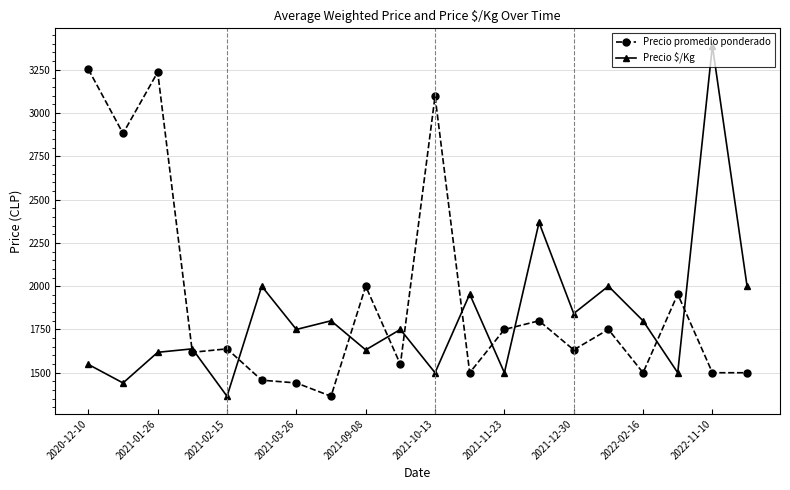

Which series has the largest total across all categories?

Precio promedio ponderado